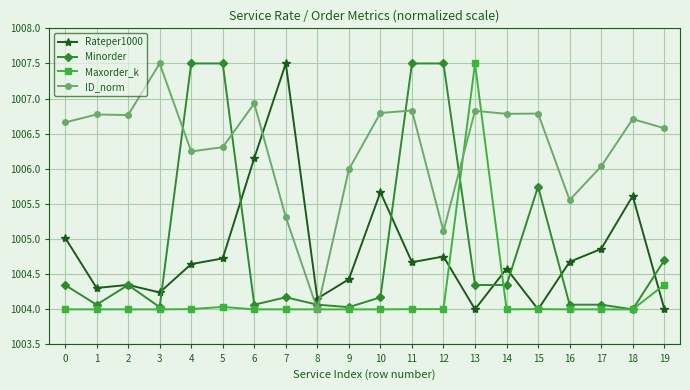

What is the difference between the second highest and second lowest values in the ID_norm series?

1.8